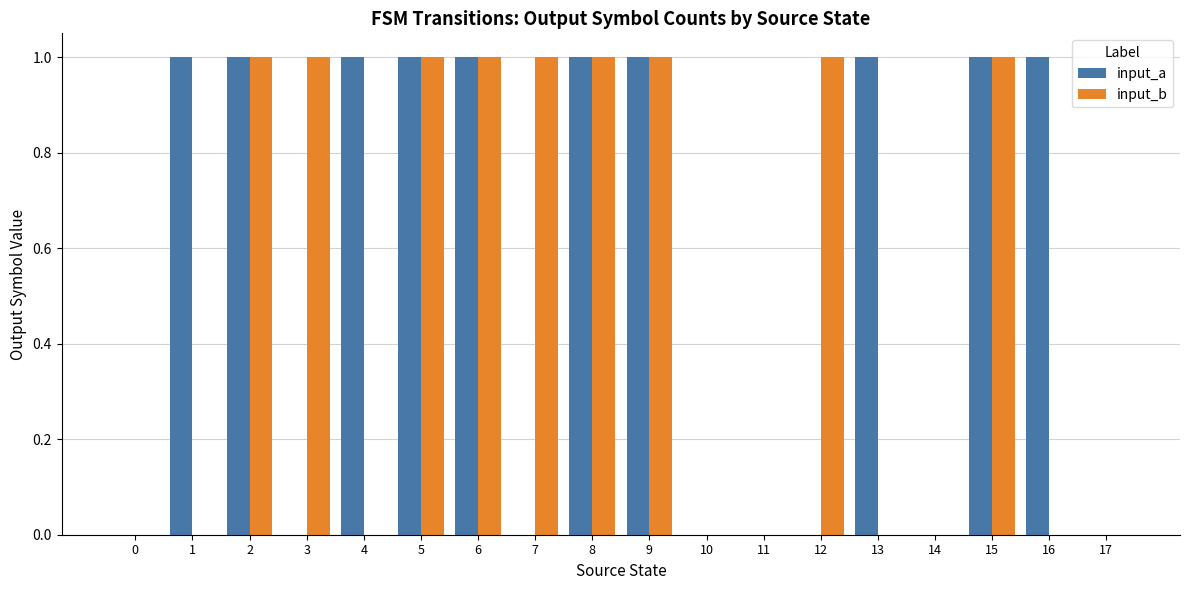

What is the sum of all input_a values?

10